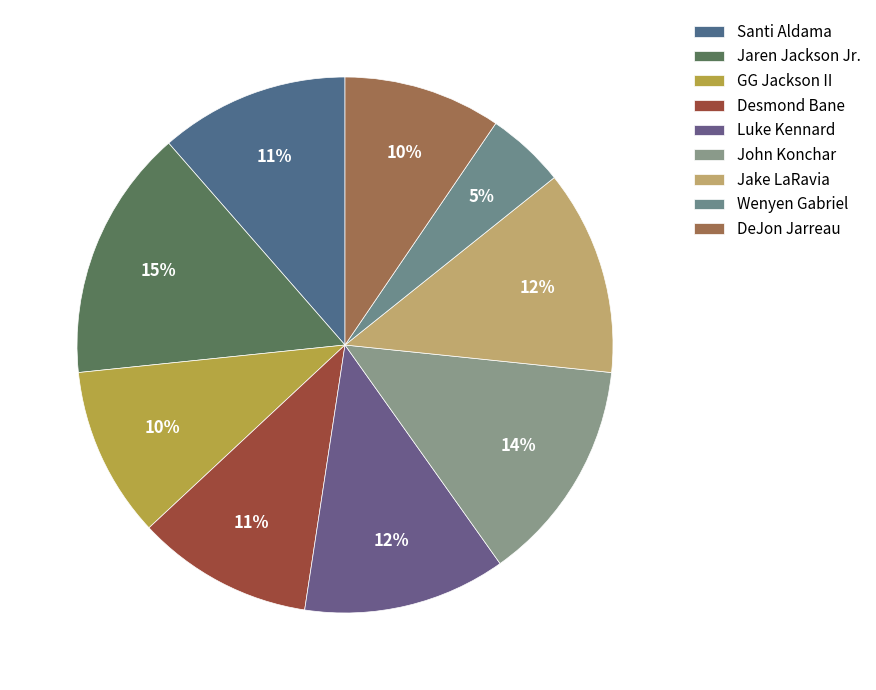

What is the largest slice in the pie chart?

Jaren Jackson Jr.